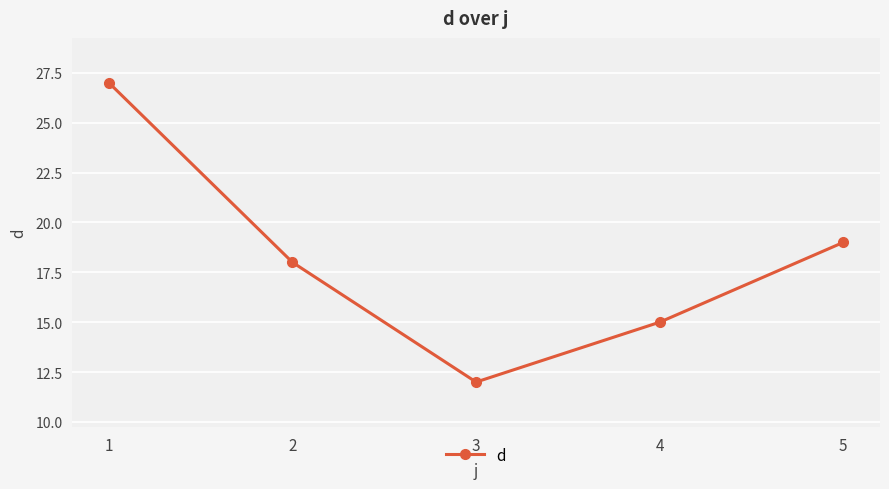

Reading left to right, what are all the values shown in this chart?

27	18	12	15	19